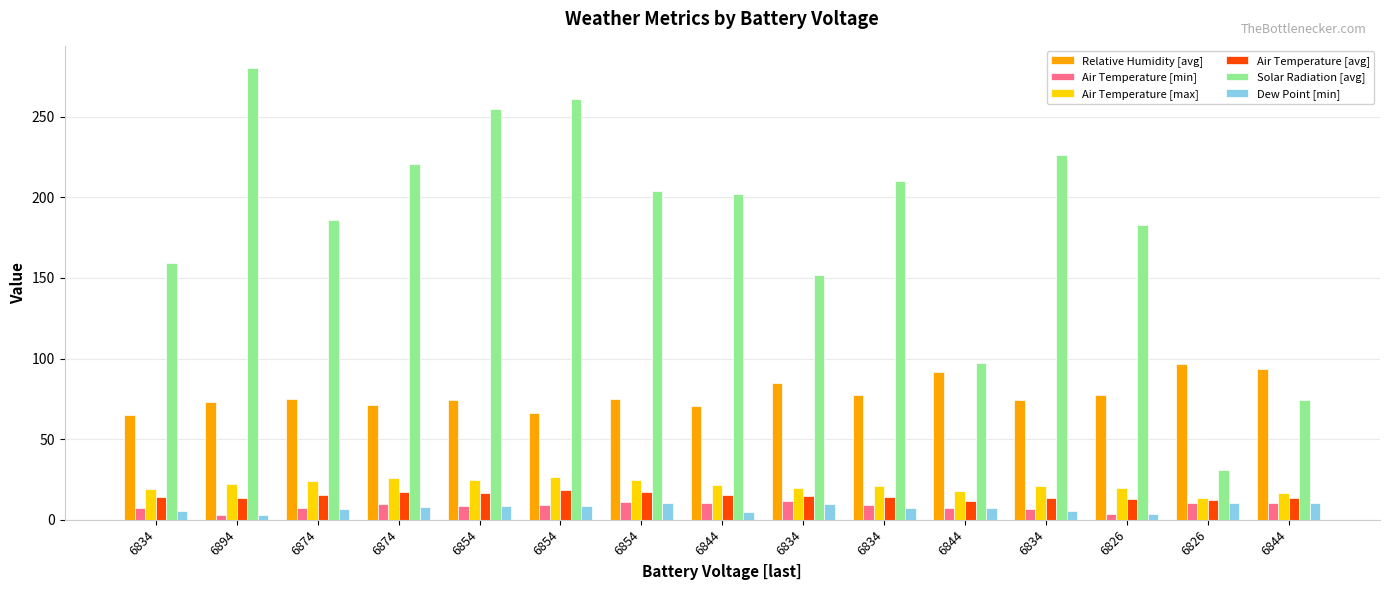

Between 6874 and 6874, which series saw the biggest shift?

Solar Radiation [avg]